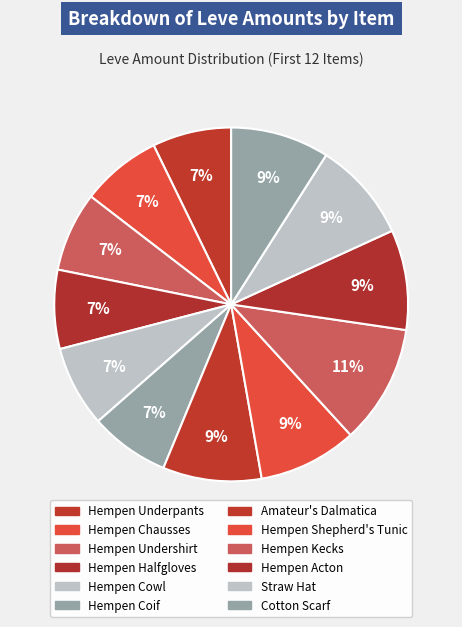

What is the change in value from Hempen Chausses to Hempen Kecks?

+55